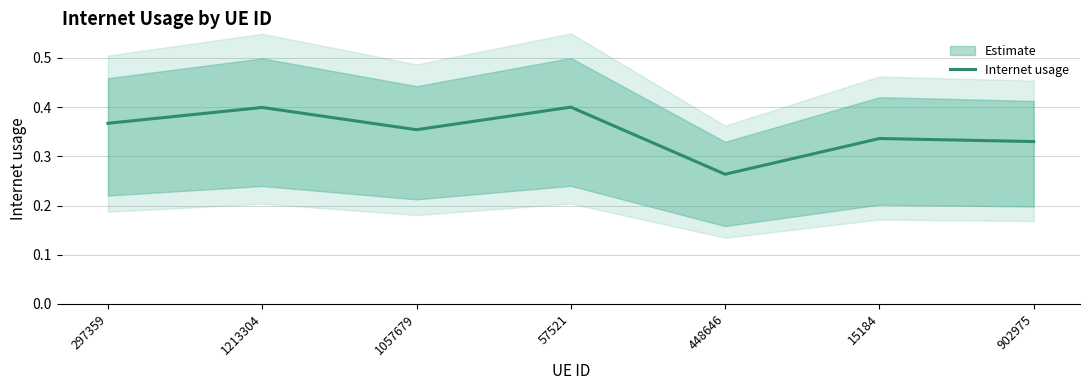

Where is the first local minimum?

1057679